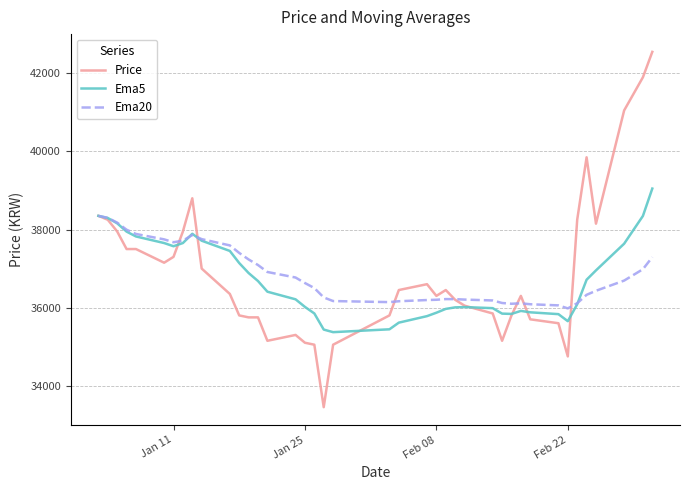

What is the minimum value for Ema20?

35980.2